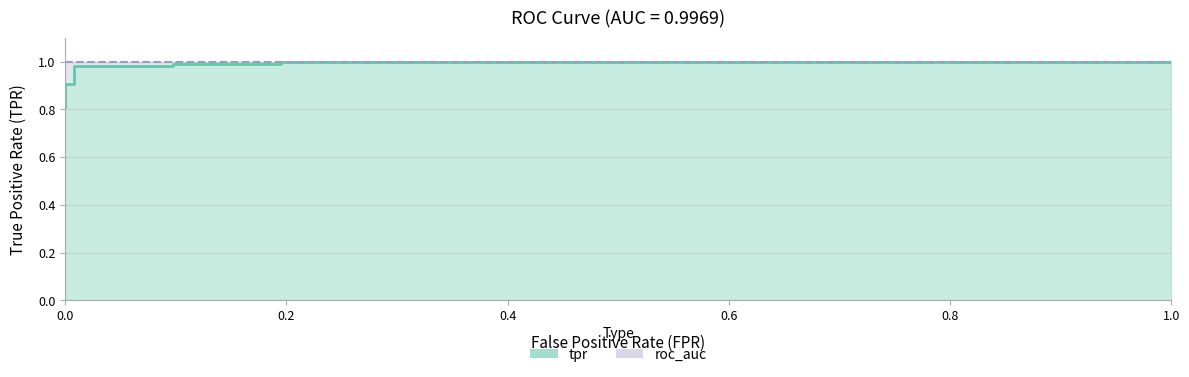

Reading left to right, what are all the values shown in this chart?

0.0=0.8	0.0=0.8	0.0=0.9	0.008130081300813009=0.9	0.008130081300813009=1.0	0.0975609756097561=1.0	0.0975609756097561=1.0	0.1951219512195122=1.0	0.1951219512195122=1.0	1.0=1.0